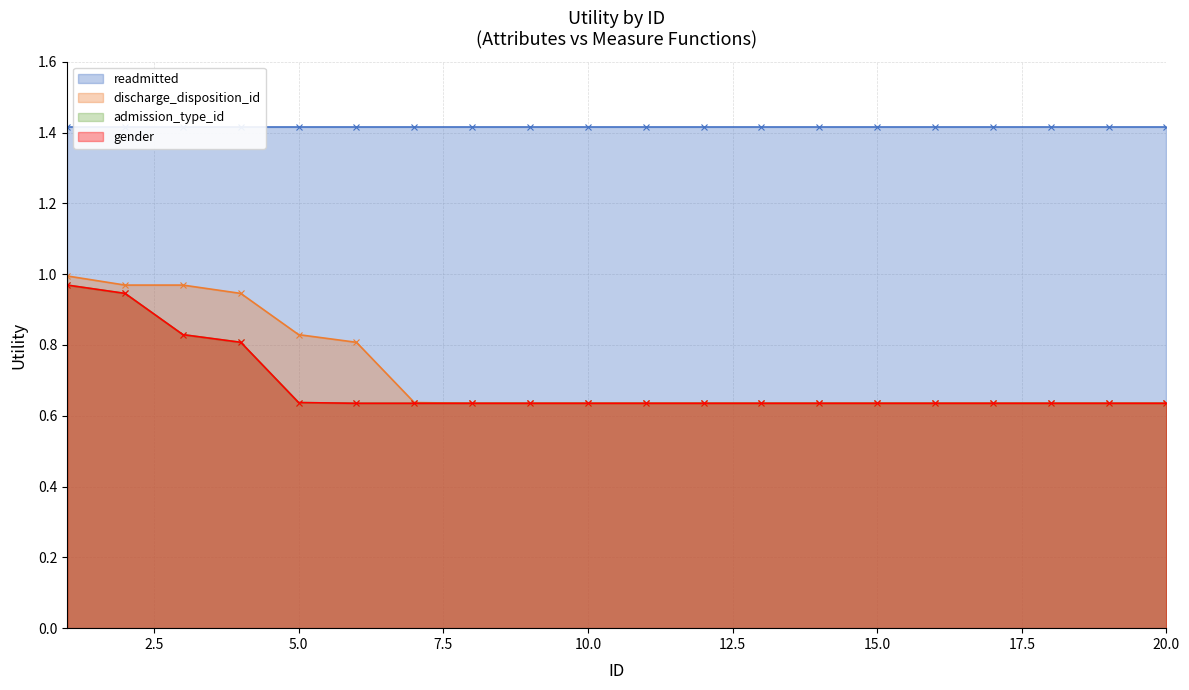

What is the maximum value for admission_type_id?

1.0